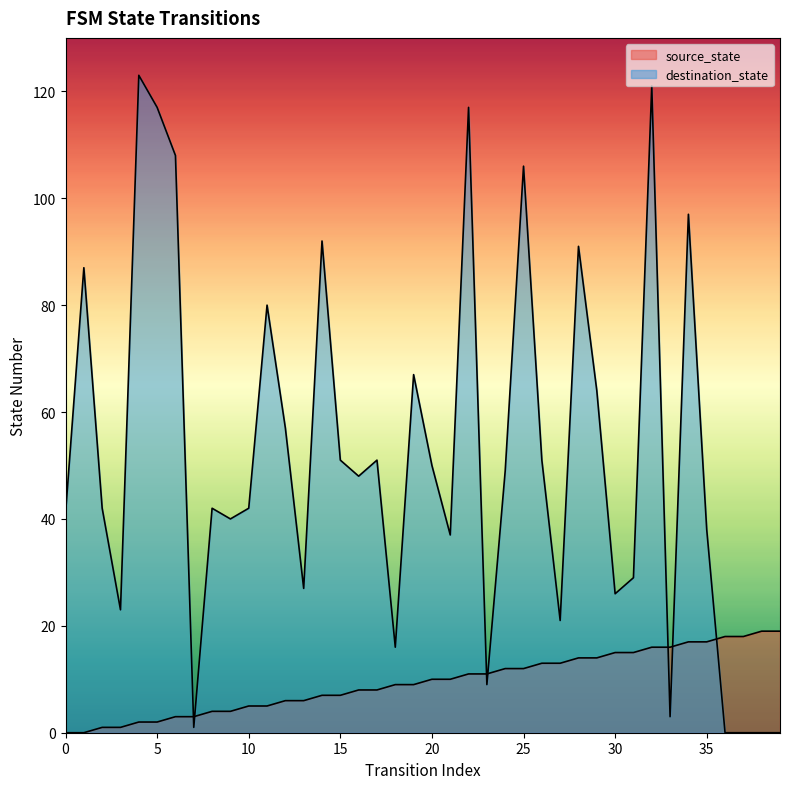

What is the value of the destination_state point at the 36th from the left?

38